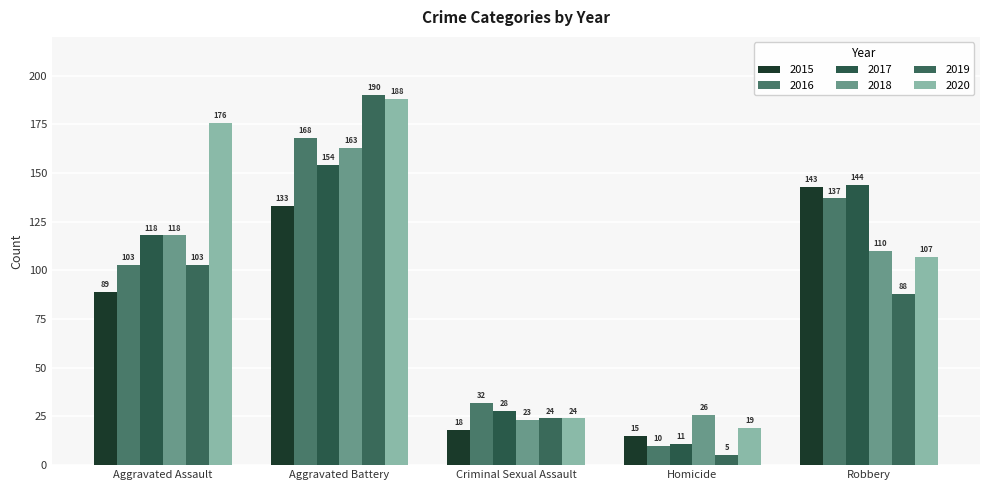

Is it true that 2020 equals 188 at Aggravated Battery?

True